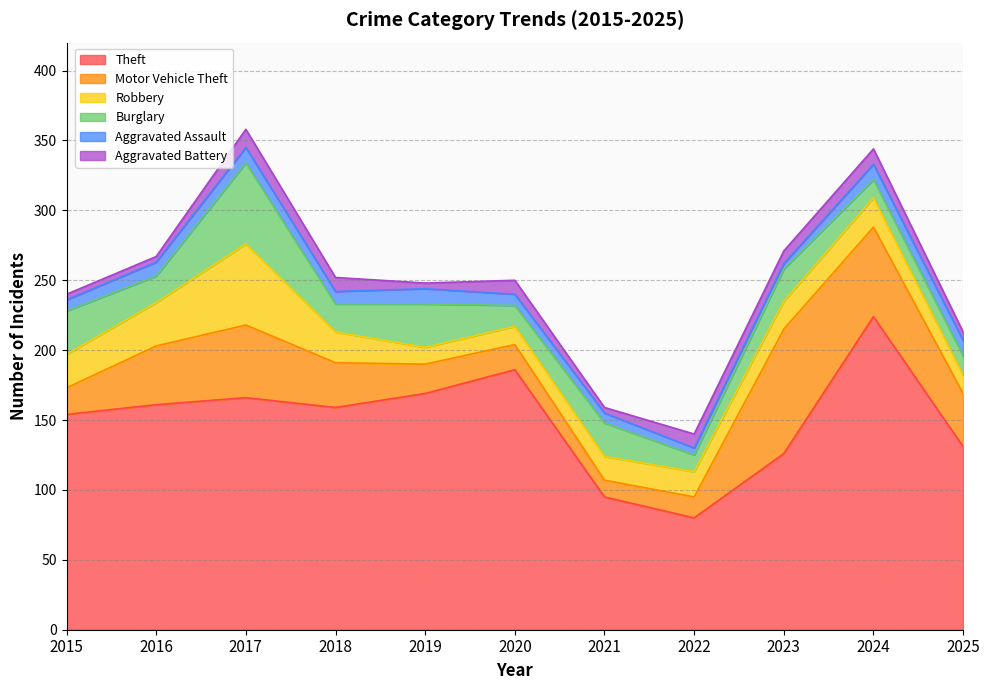

True or false: Theft and Robbery cross at least once.

False